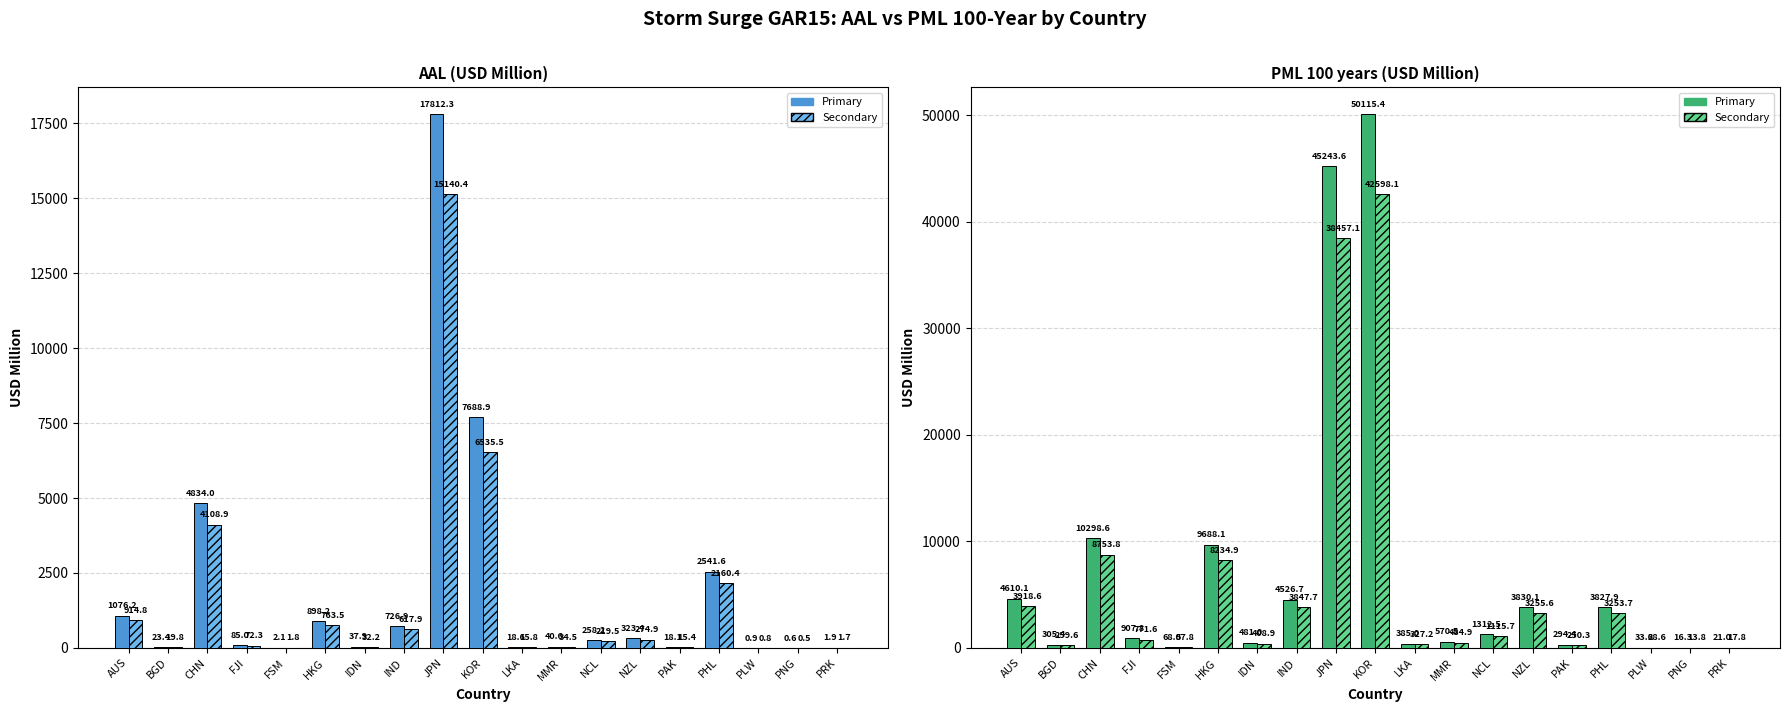

What is the label of the 14th bar from the left?

NZL